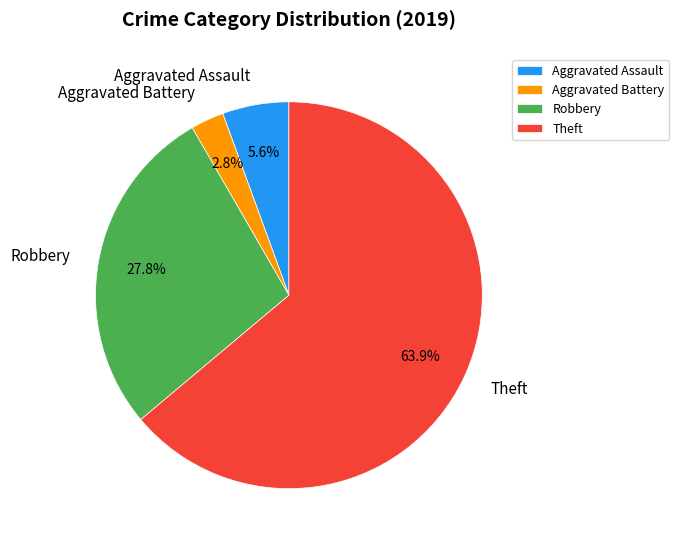

What percentage is the Aggravated Assault slice, to the nearest percent?

6%